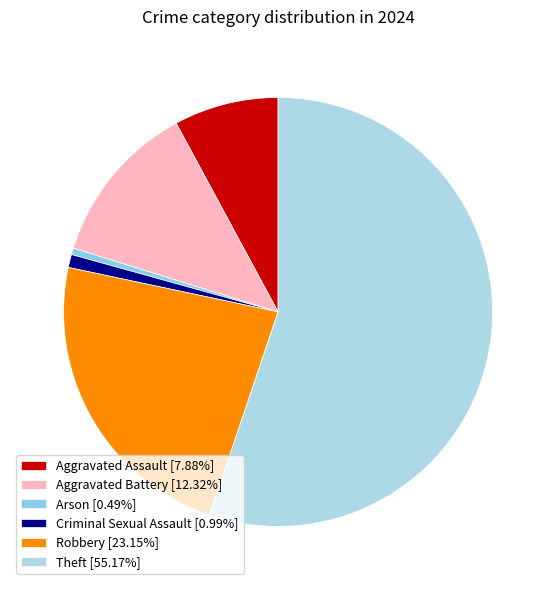

To the nearest percent, what is the combined percentage of Aggravated Battery and Theft?

67%